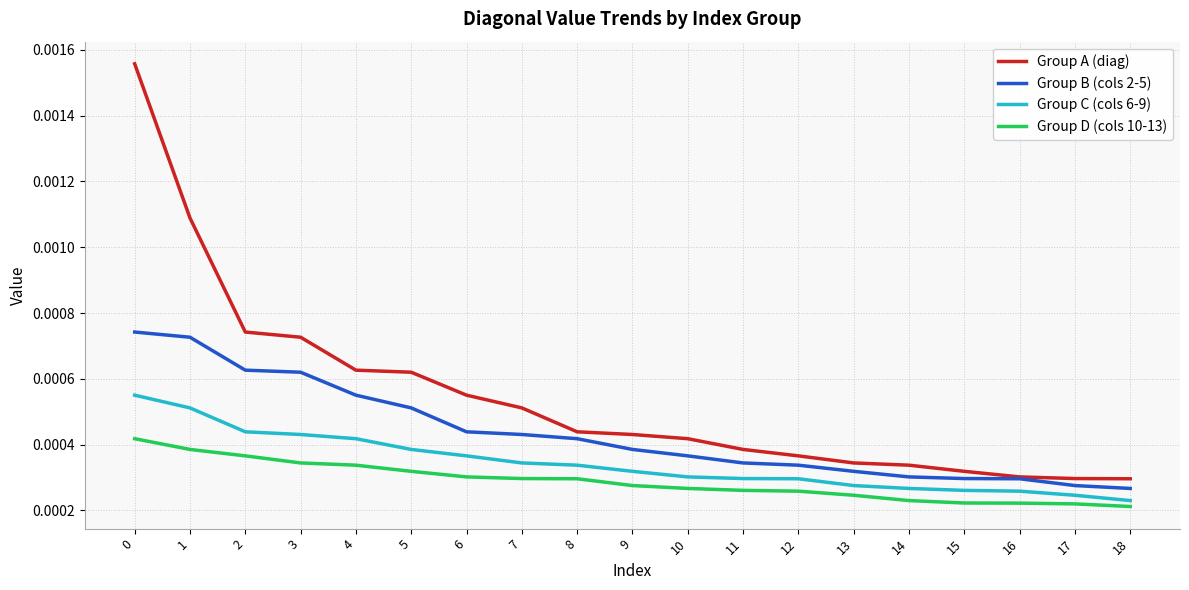

List the series in order of their overall mean, highest first.

Group A (diag), Group B (cols 2-5), Group C (cols 6-9), Group D (cols 10-13)